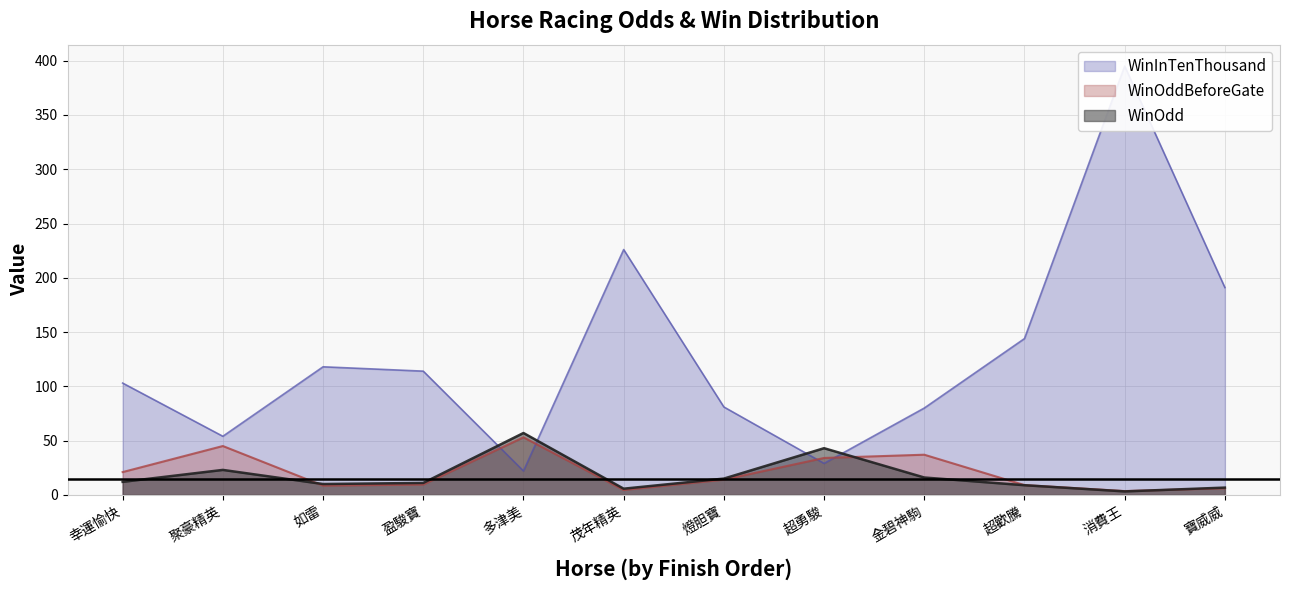

Reading left to right, transcribe all the data shown in this chart.

WinOddBeforeGate: 21.0	45.0	8.5	9.5	53.0	4.5	14.0	34.0	37.0	9.0	3.5	6.1
WinOdd: 12.0	23.0	10.0	11.0	57.0	5.7	15.0	43.0	16.0	8.9	3.2	6.7
WinInTenThousand: 103.0	54.0	118.0	114.0	22.0	226.0	81.0	29.0	80.0	144.0	395.0	191.0